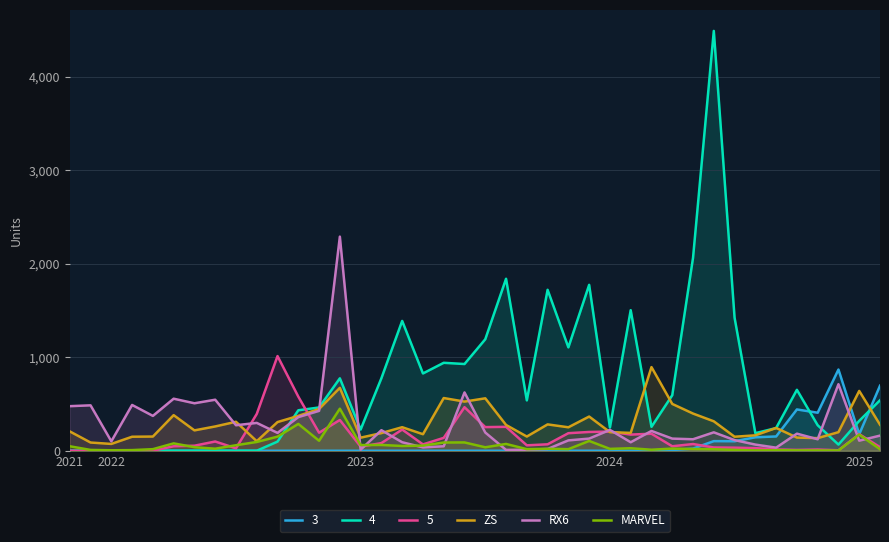

True or false: RX6 and MARVEL intersect in this chart.

True